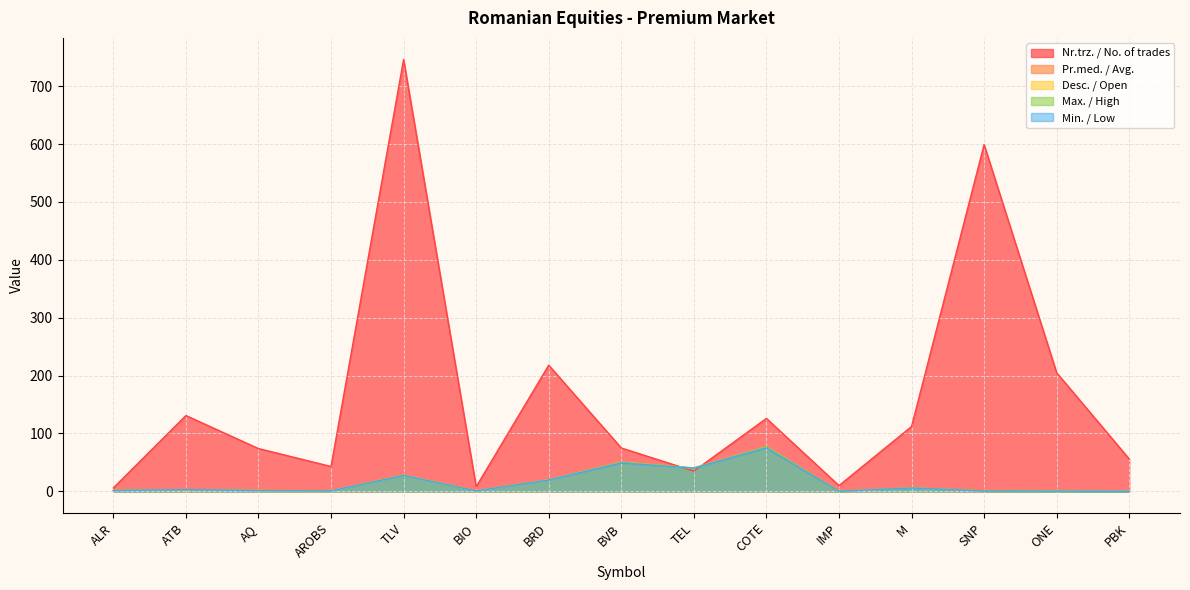

True or false: Desc. / Open has a value of 3.1 at ATB.

True